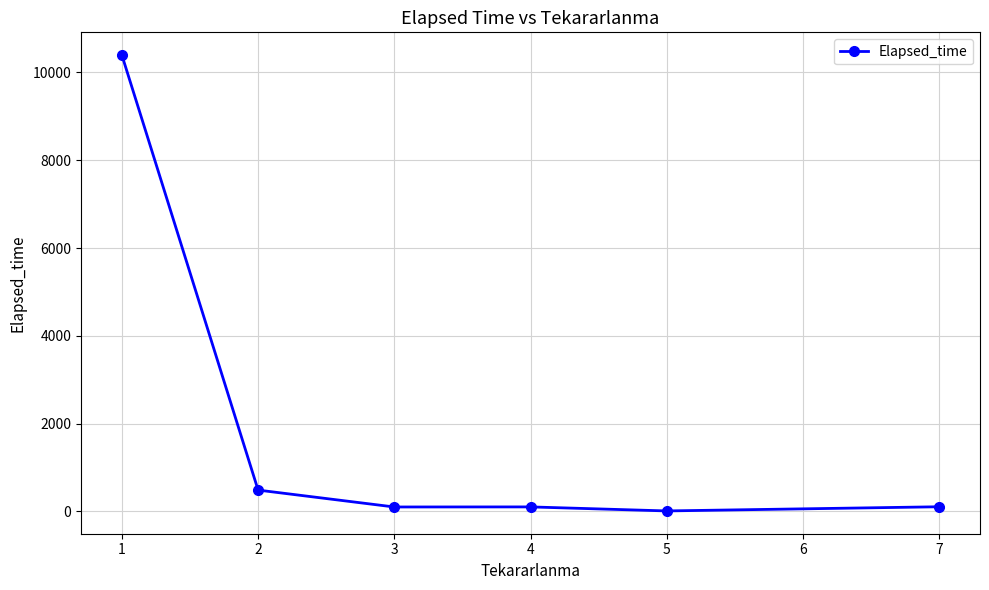

What is the smallest value displayed?

10.0